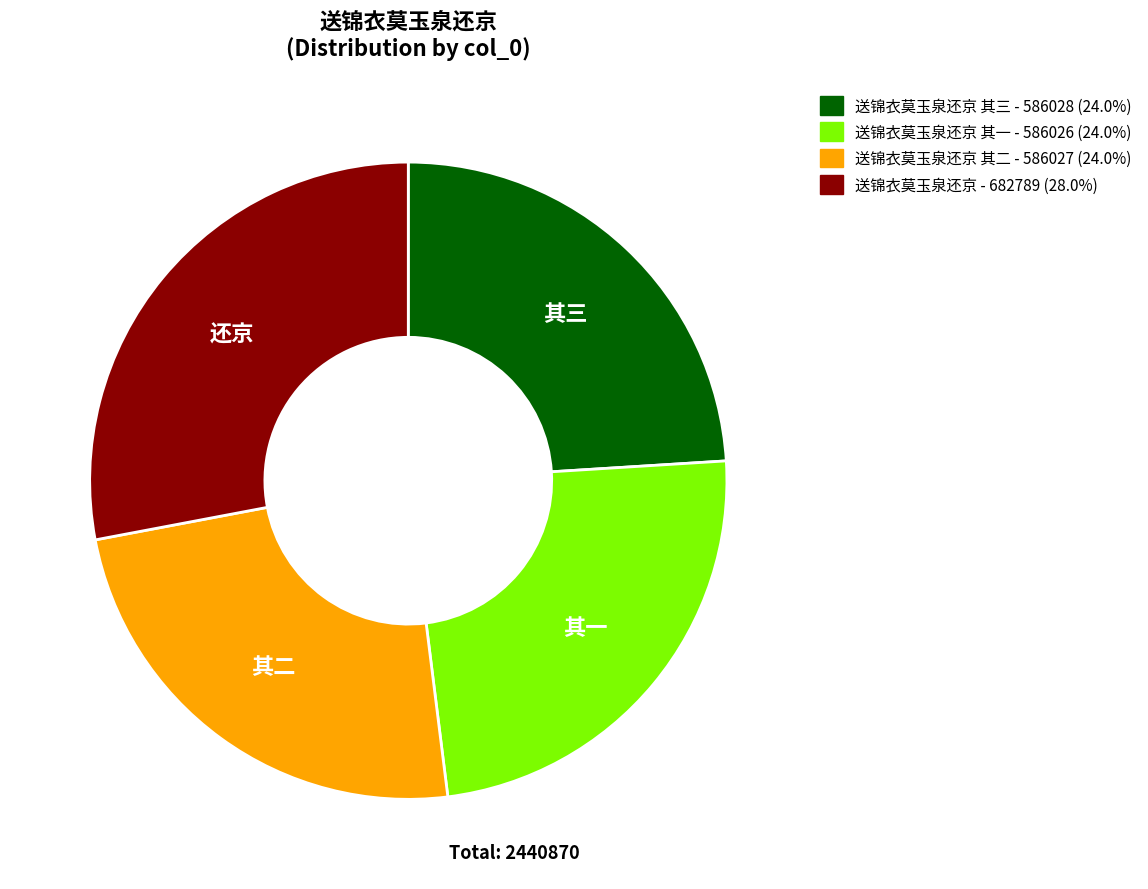

Does any single category account for the majority?

No